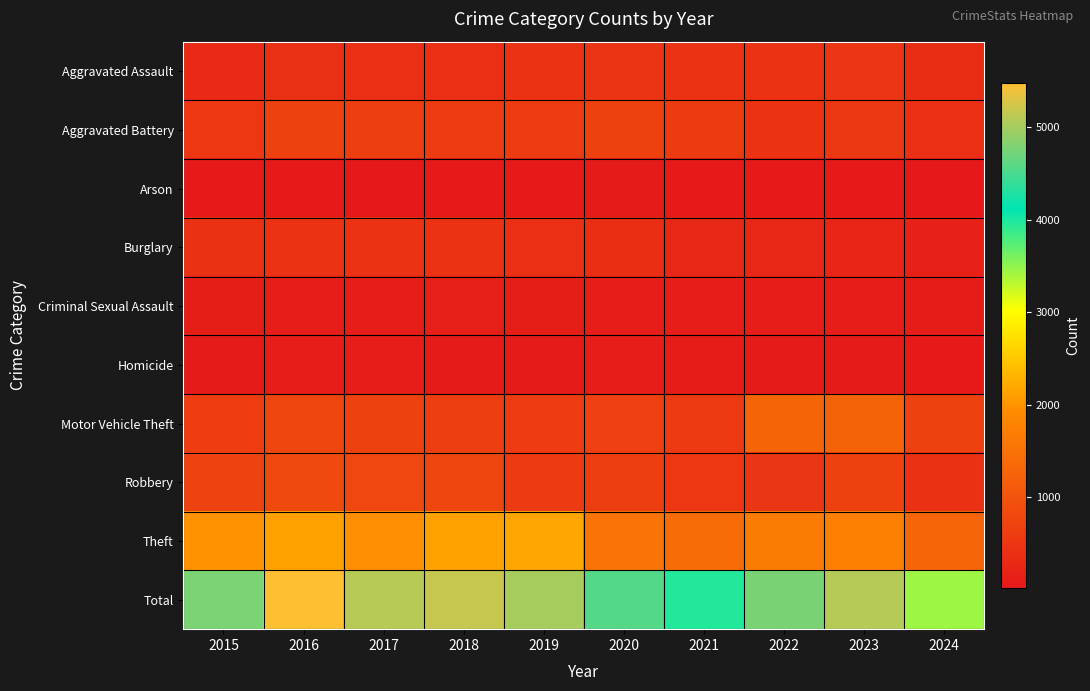

Which label corresponds to the largest value in the chart?

2016